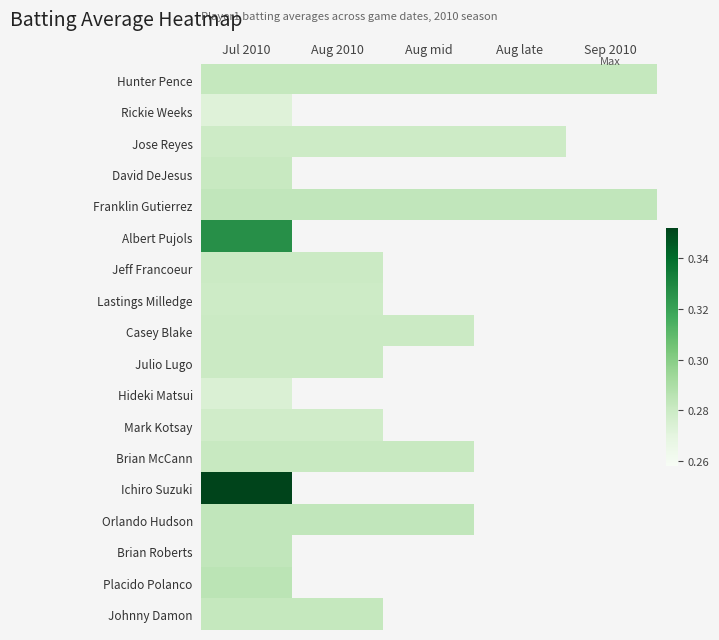

Between Sep 2010 and Aug late, which is larger?

Sep 2010